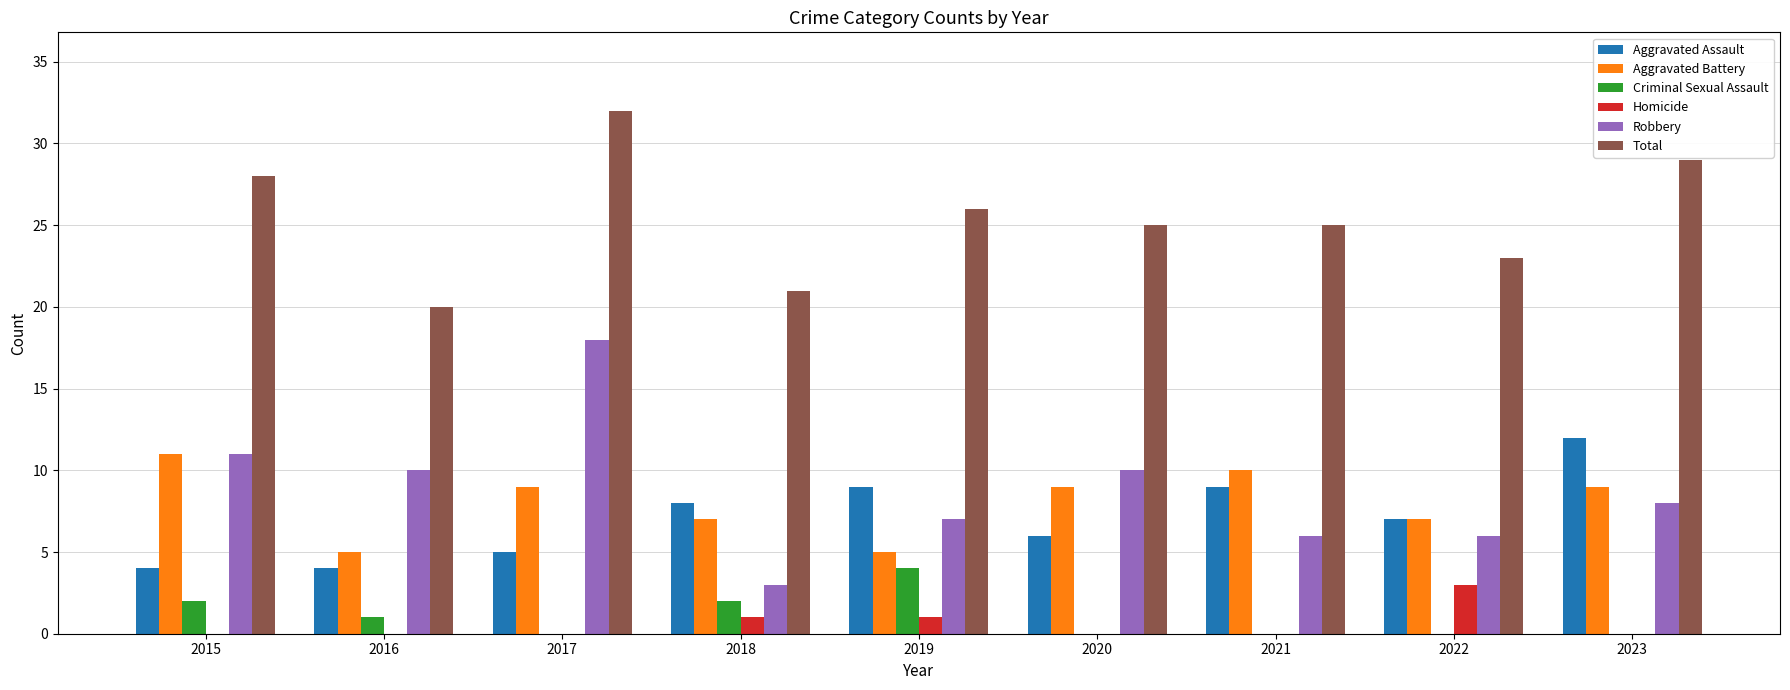

What is the sum of the Aggravated Battery values at 2022 and 2021?

17